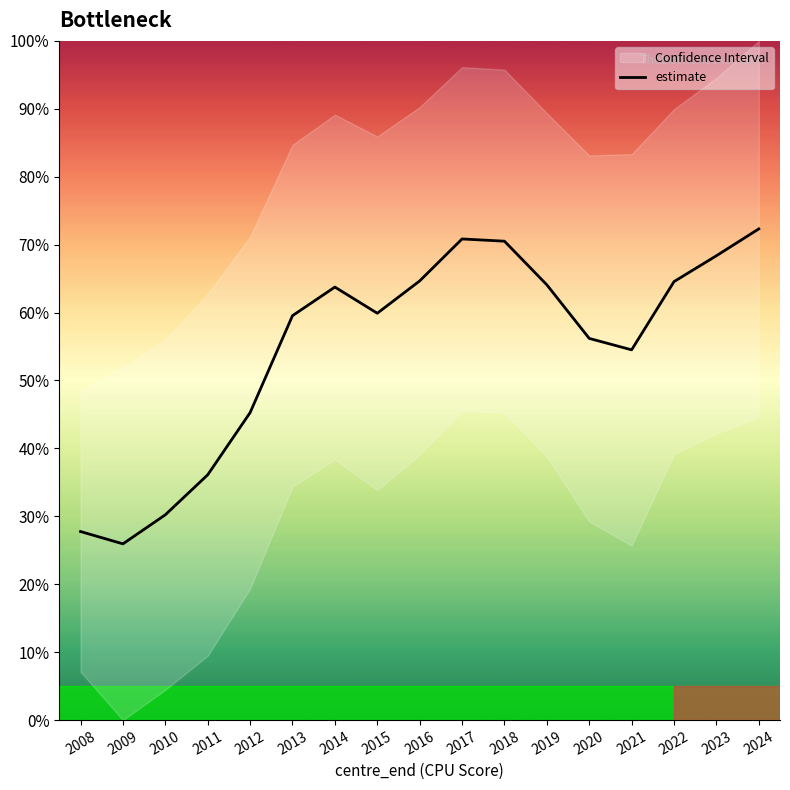

What is the value of the 11th point from the left?

70.5